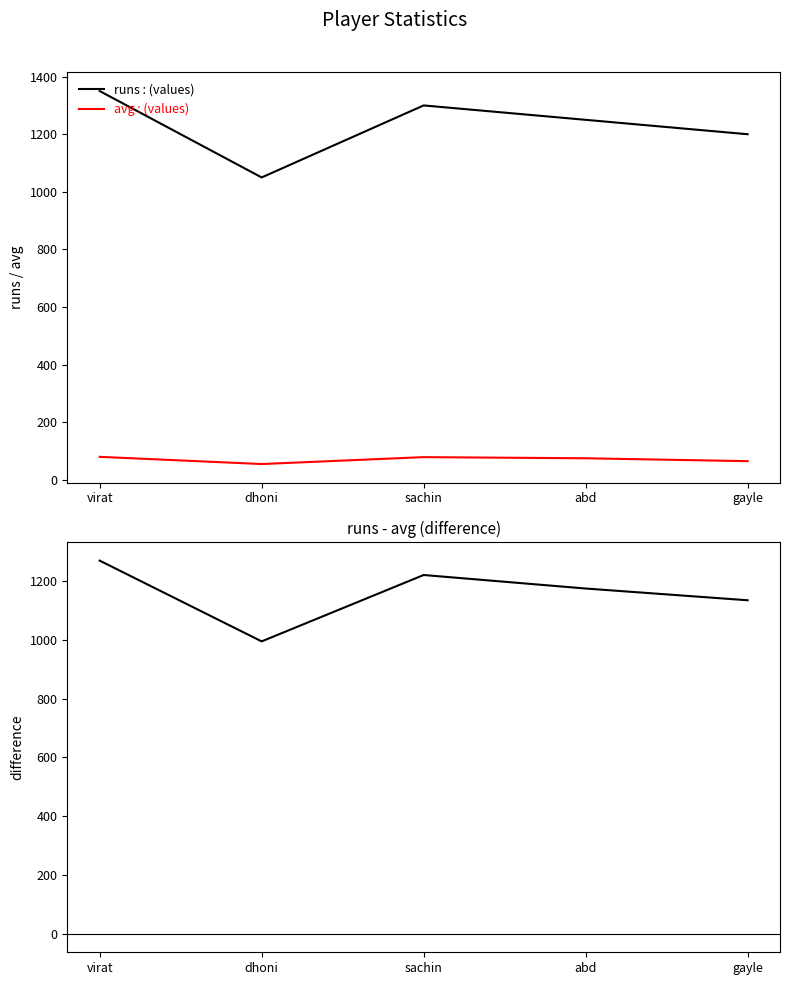

True or false: avg and runs cross at least once.

False